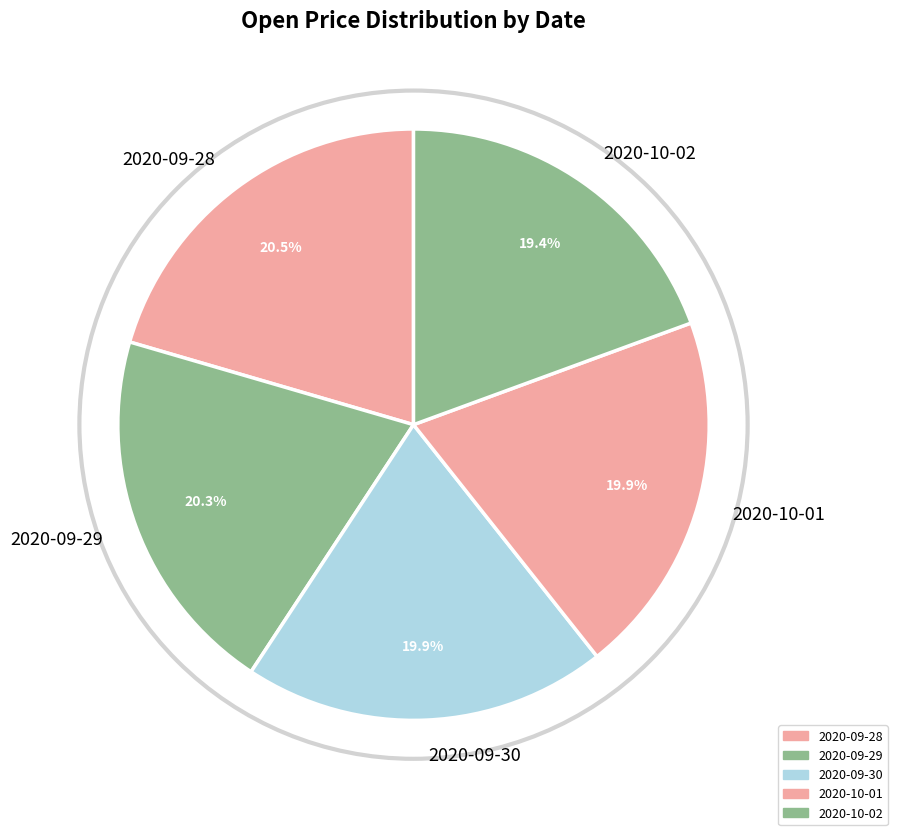

How many slices are in this pie chart?

5